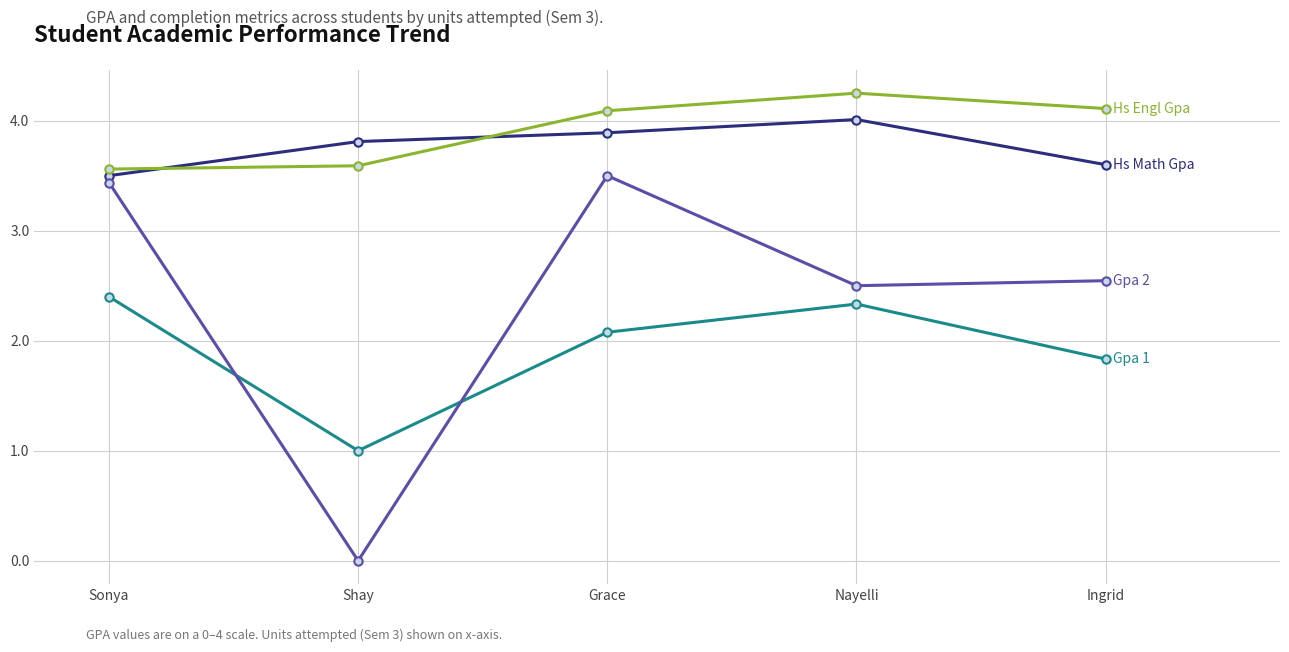

Which category has the lowest value across all series?

Shay